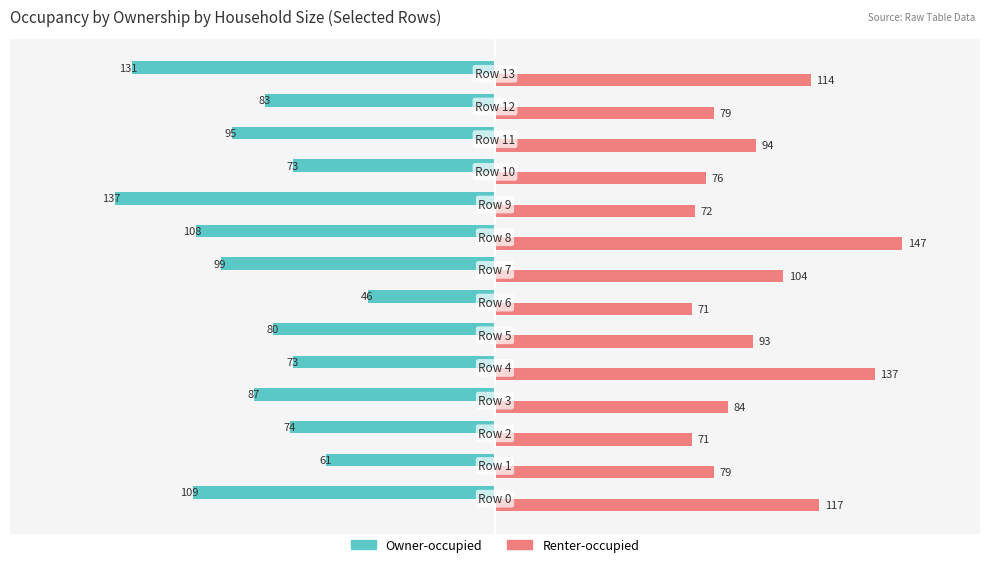

List the series in order of their overall mean, lowest first.

Owner-occupied, Renter-occupied